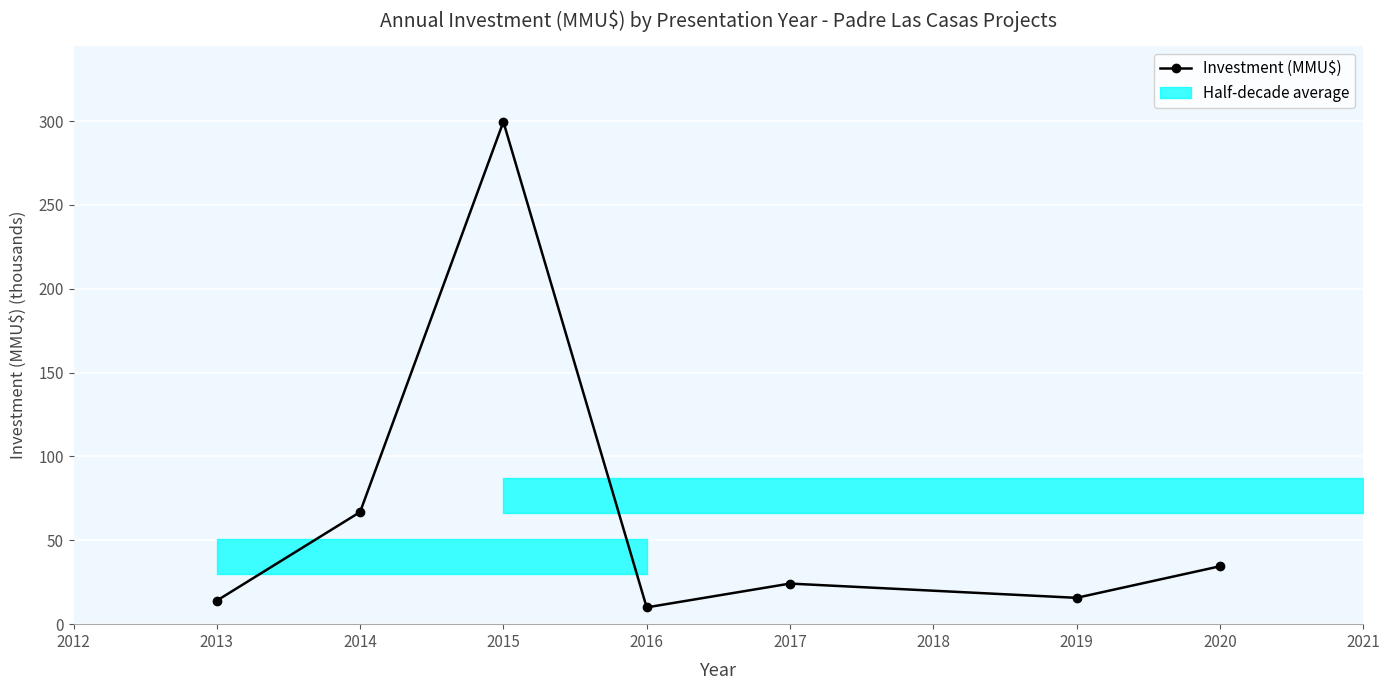

At which category does Investment (MMU$) reach its first local valley?

2016